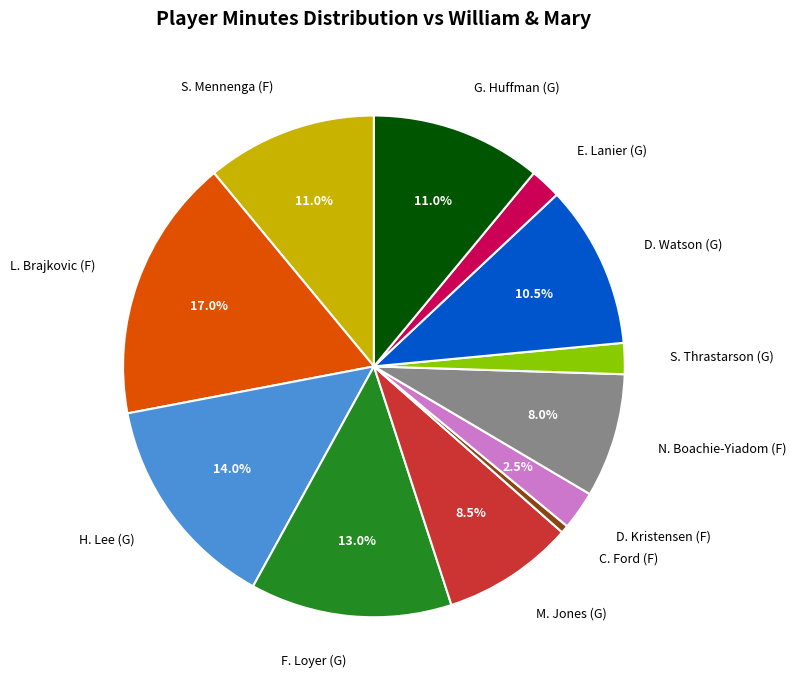

Which category has the smallest portion of the pie?

C. Ford (F)